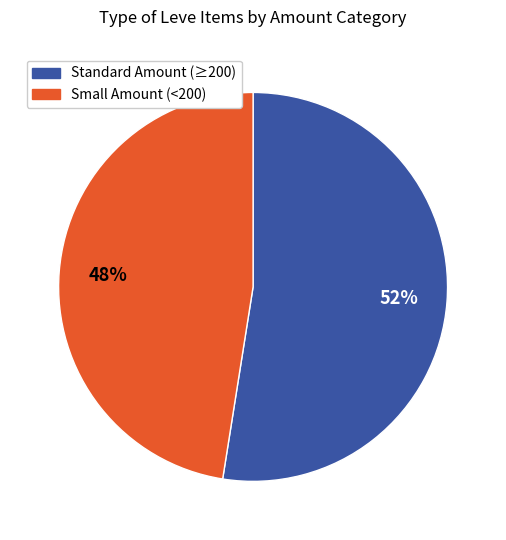

Do Standard Amount (≥200) and Small Amount (<200) together represent more than half of the pie?

Yes